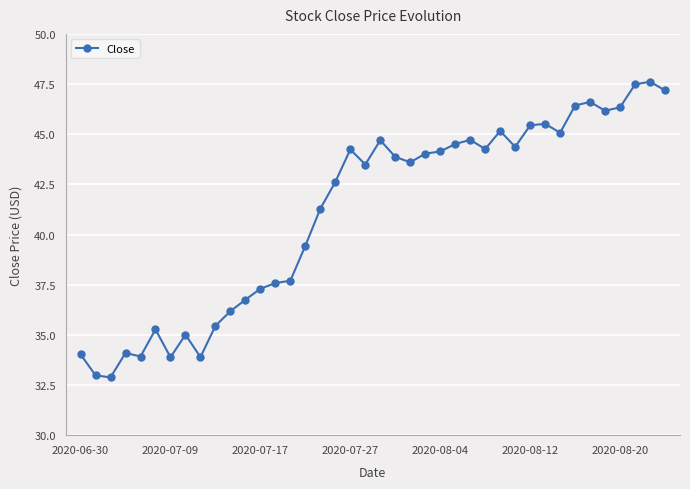

What is the greatest value displayed?

47.6